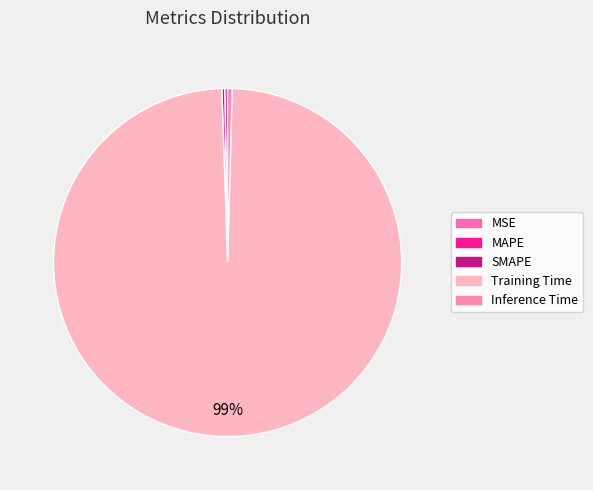

Count the number of slices in the pie.

5